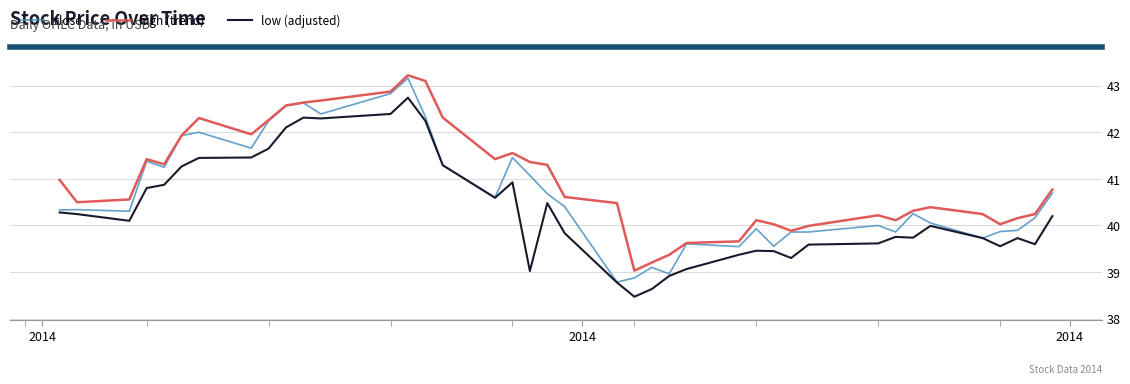

True or false: high (trend) and low (adjusted) intersect in this chart.

False